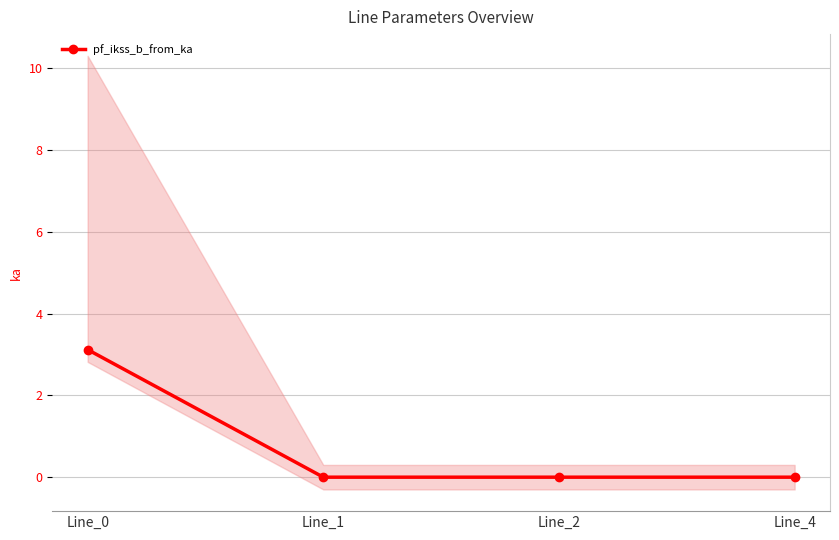

Rank the categories by value from lowest to highest.

Line_1, Line_2, Line_4, Line_0